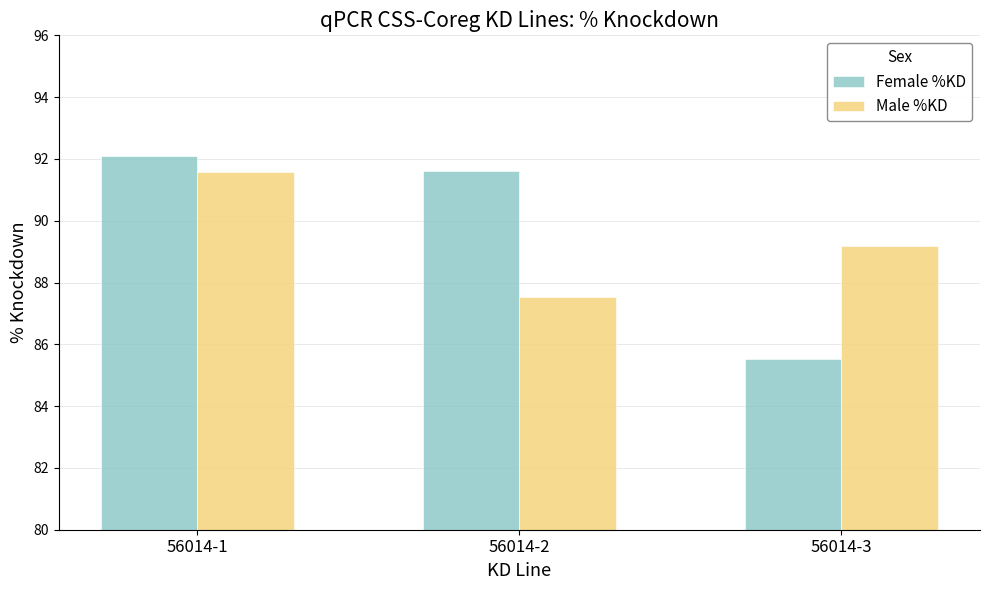

True or false: Male %KD has a value of 89.2 at 56014-3.

True